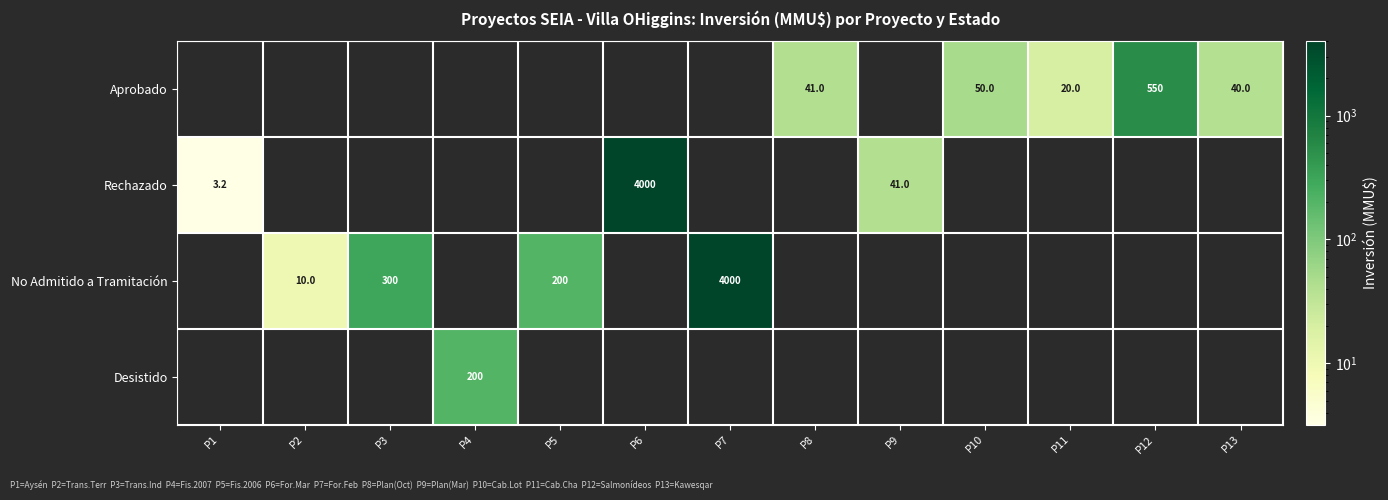

True or false: Desistido has a value of 200.0 at P4.

True